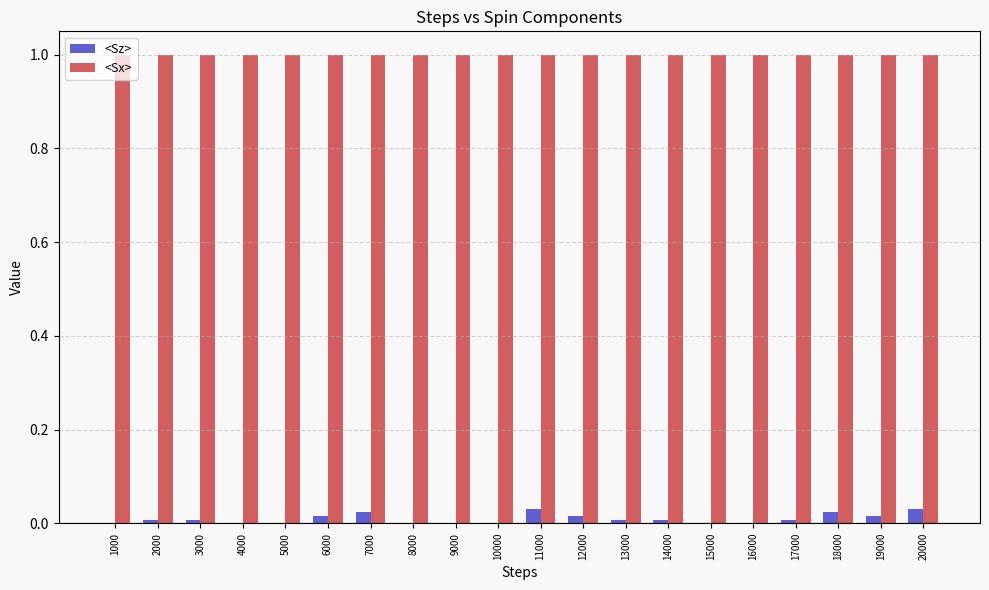

What is the spread (max minus min) of values at 15000?

1.0